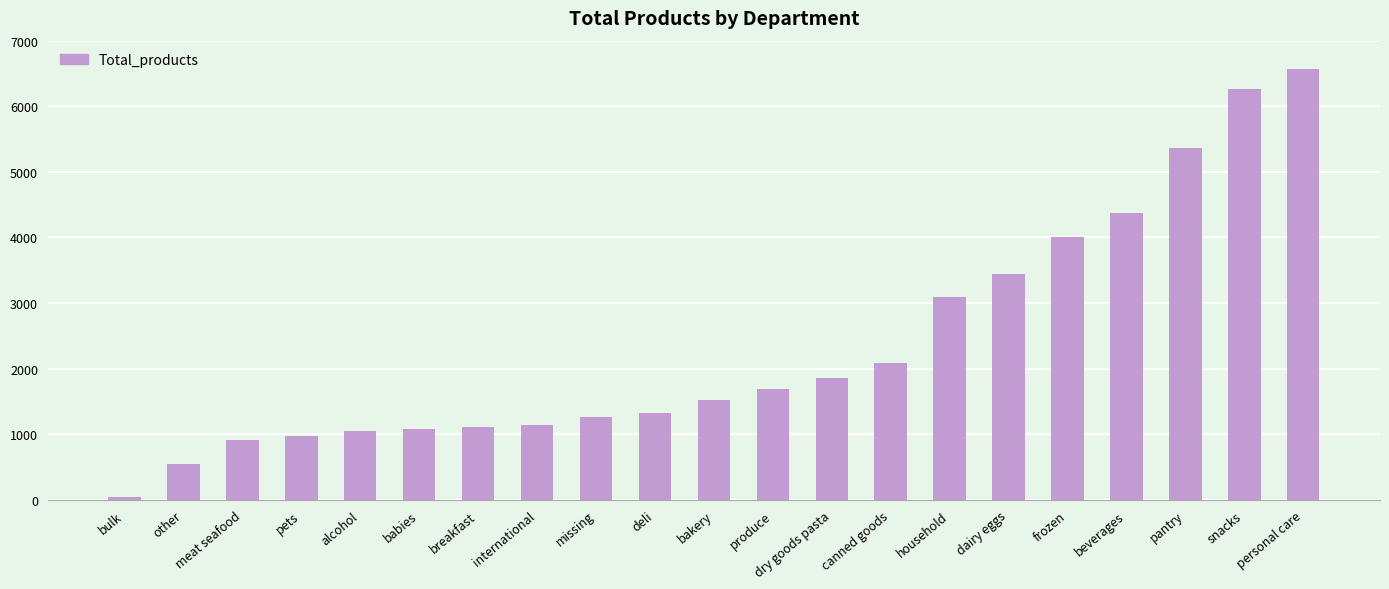

What is the change in value from international to beverages?

+3226